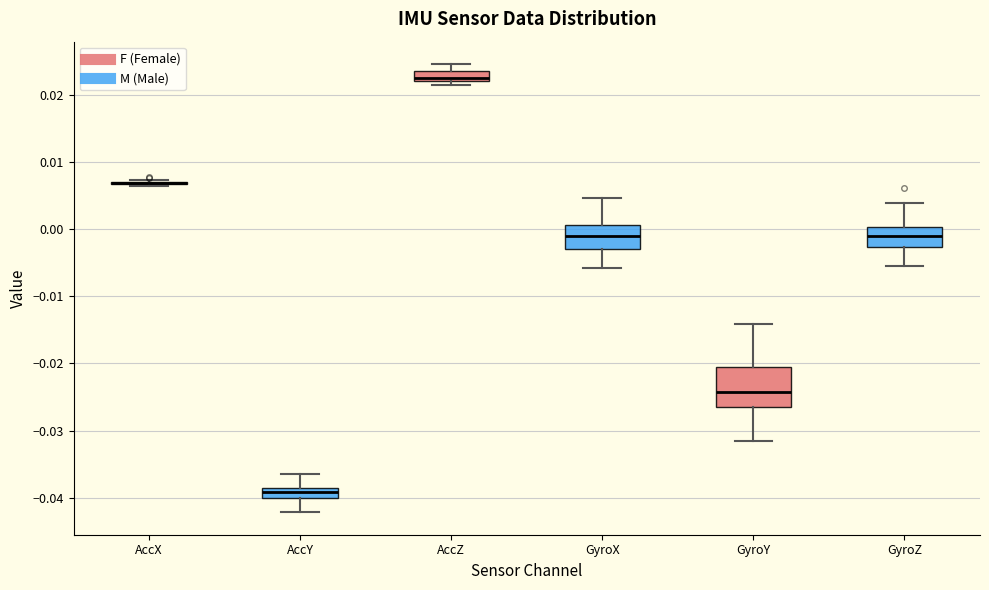

Comparing the boxes themselves (not the whiskers), which one is the tallest?

GyroY